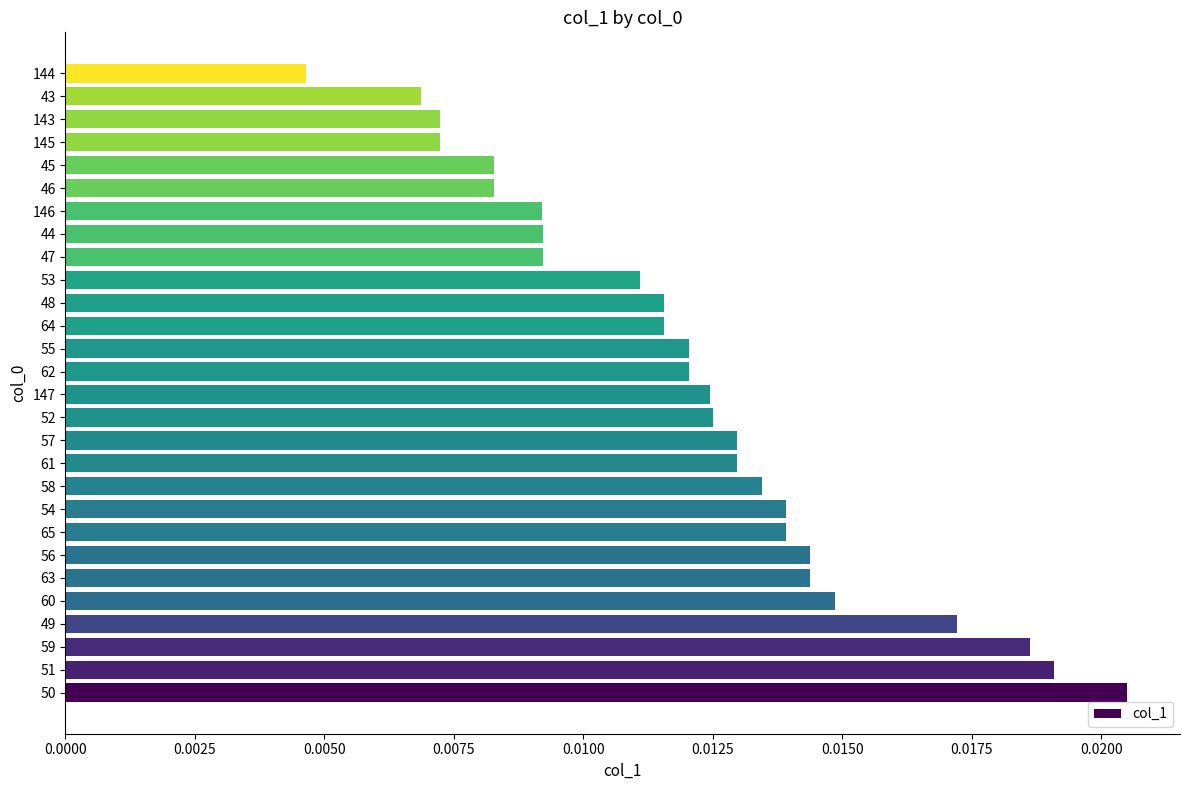

At which category does the chart reach its peak across all series?

50